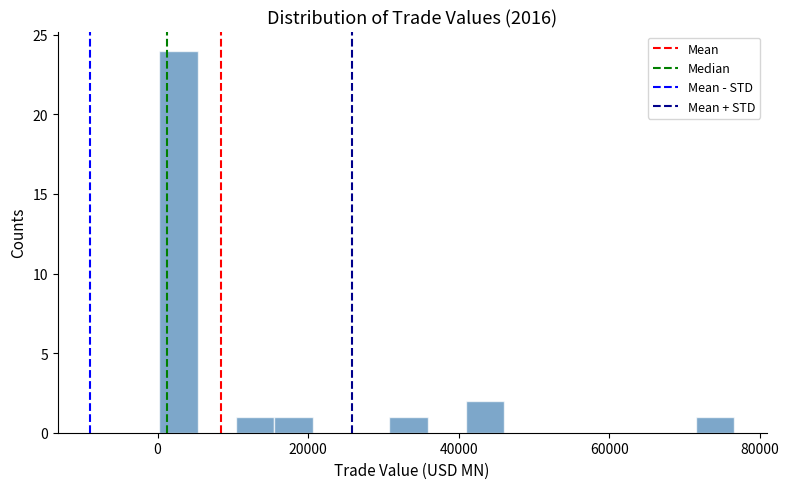

Read against the x-axis, roughly where is the centre of the tallest bar?

2000